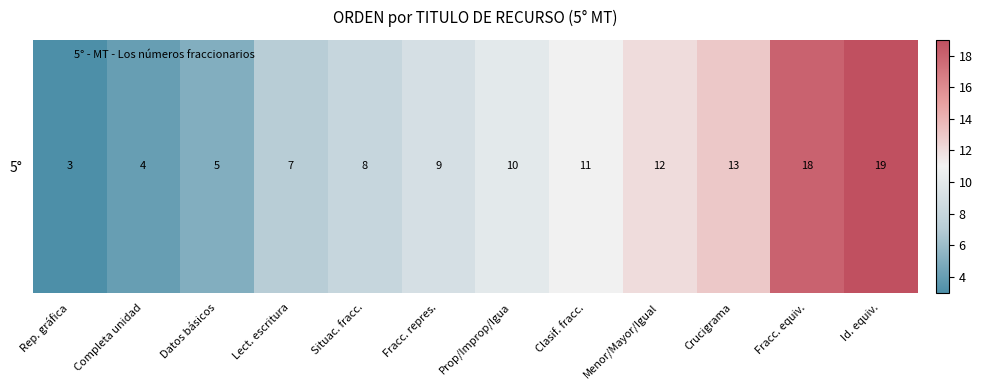

Which label corresponds to the largest value in the chart?

Id. equiv.